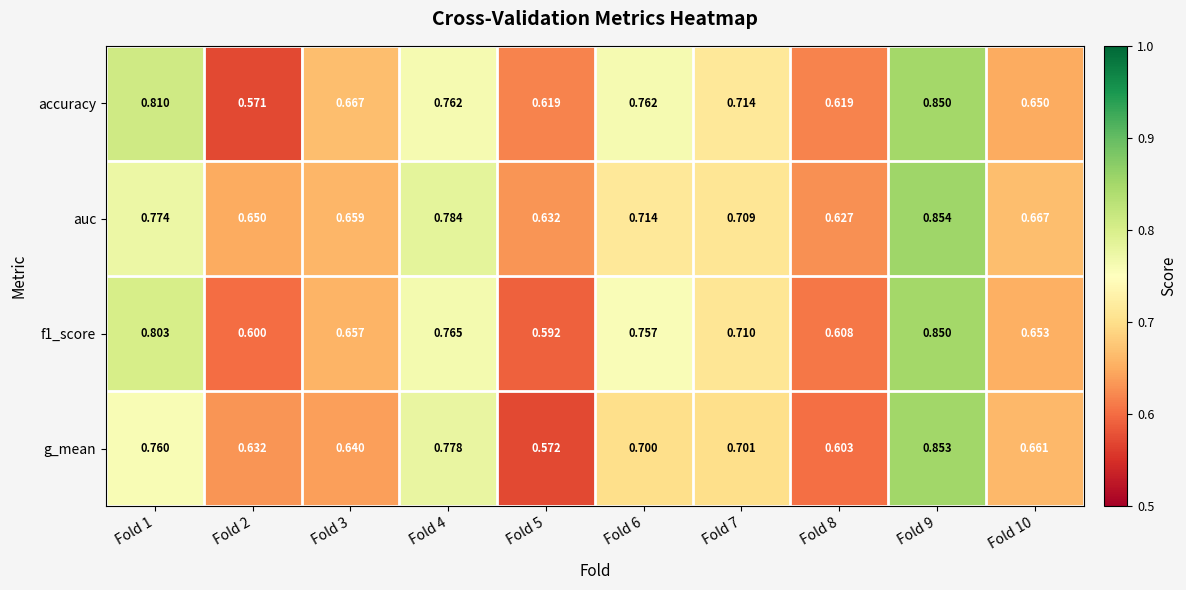

Is the value of f1_score at Fold 3 greater than the value of auc at Fold 3?

No